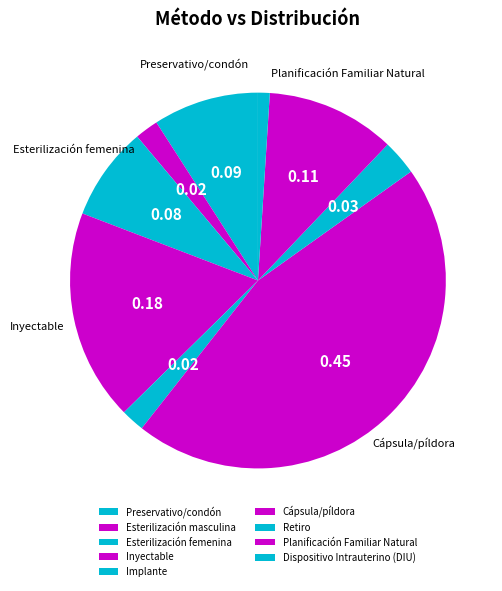

Count the number of slices in the pie.

9